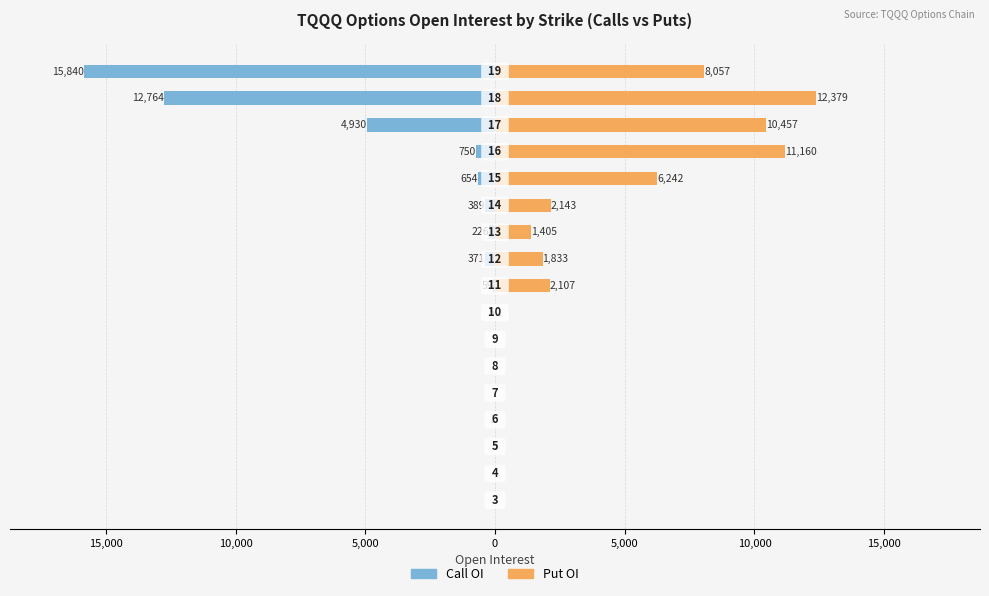

Reading right to left, transcribe all the data shown in this chart.

Call OI: -15840	-12764	-4930	-750	-654	-389	-226	-371	-59	-5	0	0	0	-1	0	0	0
Put OI: 8057	12379	10457	11160	6242	2143	1405	1833	2107	2	0	0	0	0	0	0	0